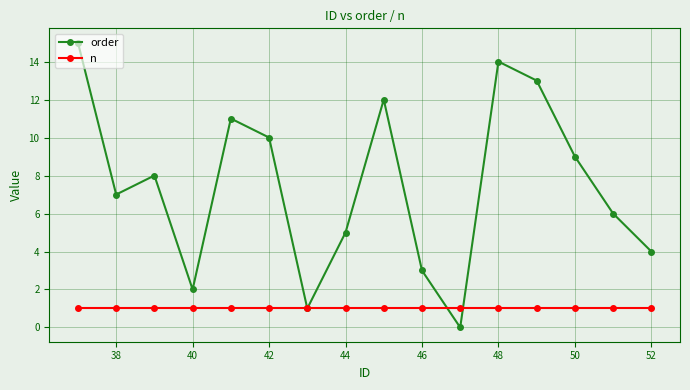

Reading right to left, what are all the values shown in this chart?

order: 4	6	9	13	14	0	3	12	5	1	10	11	2	8	7	15
n: 1	1	1	1	1	1	1	1	1	1	1	1	1	1	1	1